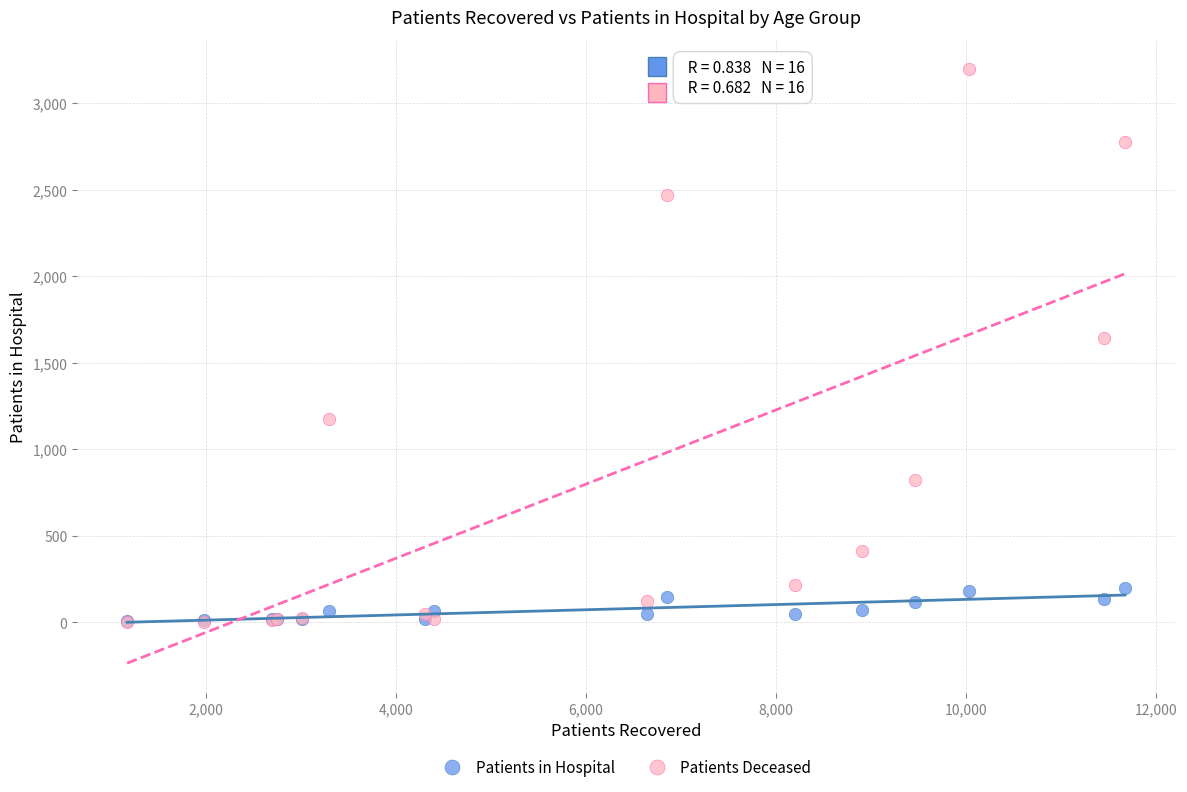

In the Patients Deceased series, what Y value is closest to 1599?

1645